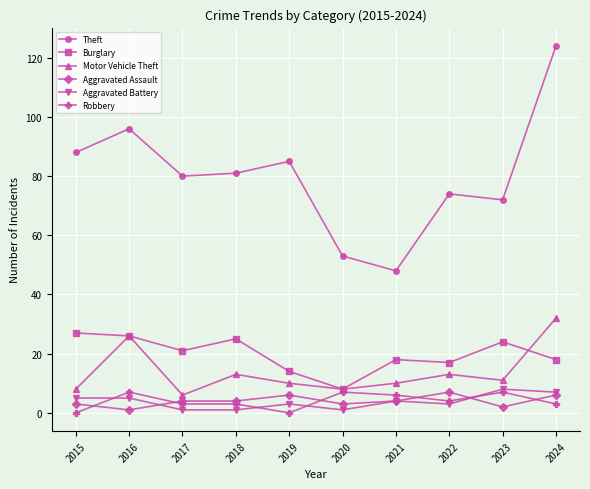

How many data points in Theft are less than 81?

5